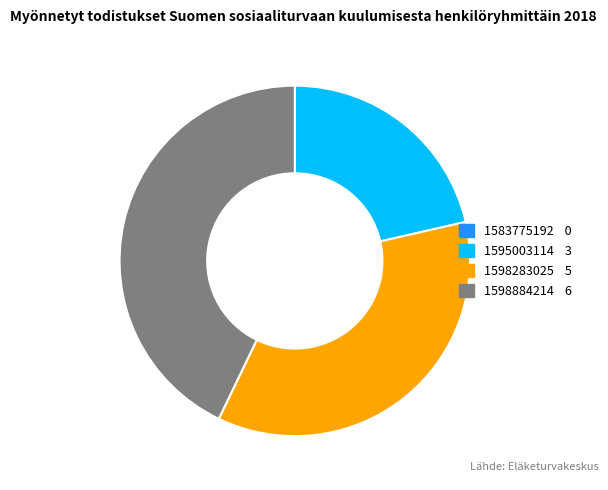

Which has a higher value, 1598884214 or 1595003114?

1598884214